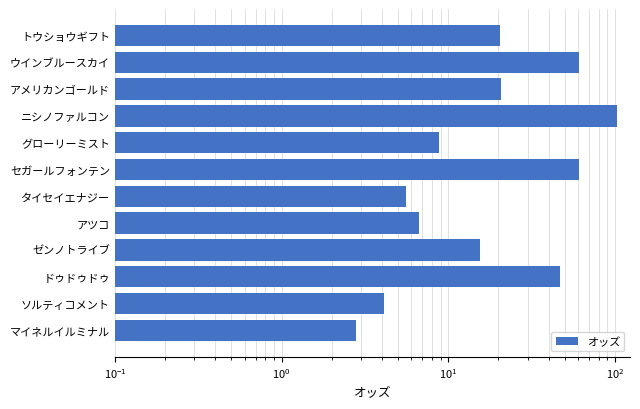

Which has a higher value, ニシノファルコン or ドゥドゥドゥ?

ニシノファルコン